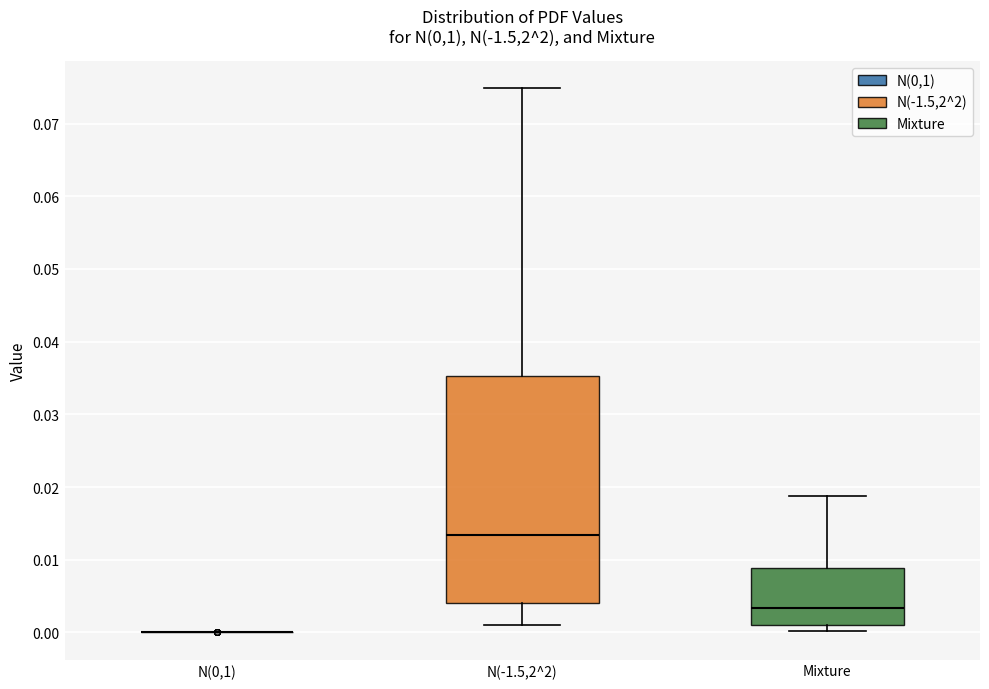

Which box is the tallest, from its lower edge to its upper edge?

N(-1.5,2^2)